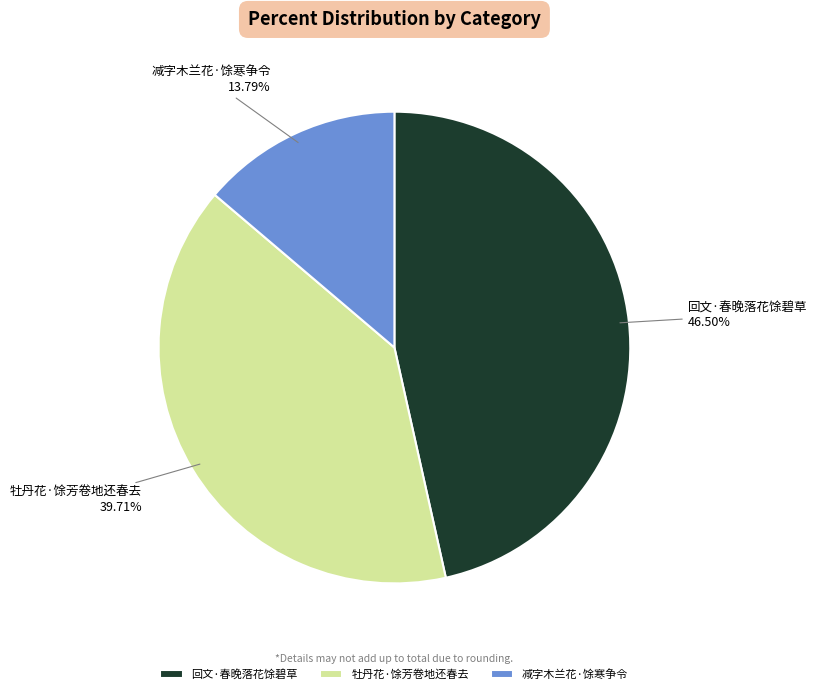

What is the total percentage of 回文·春晚落花馀碧草 and 牡丹花·馀芳卷地还春去?

86.2%